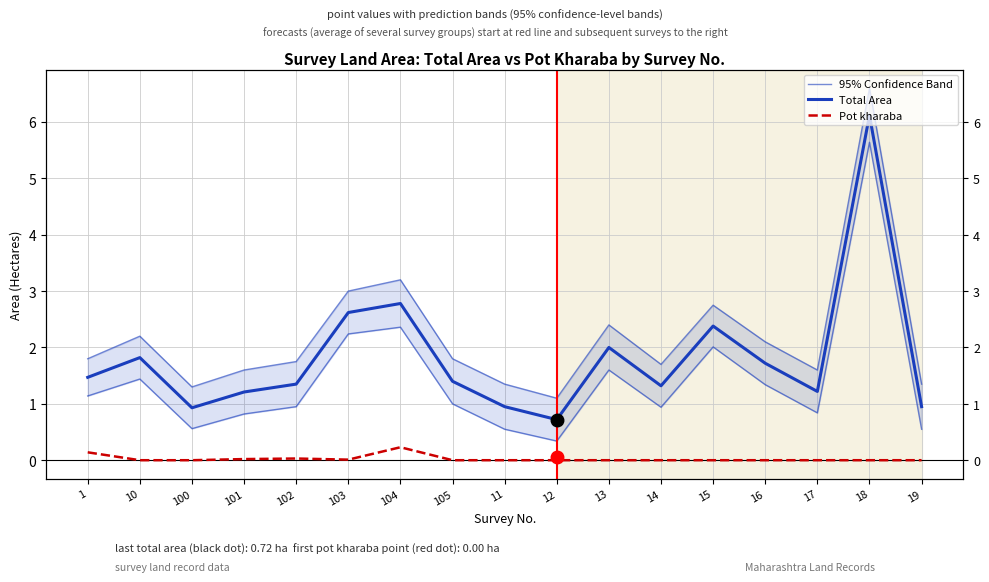

What position from the left is 15?

13